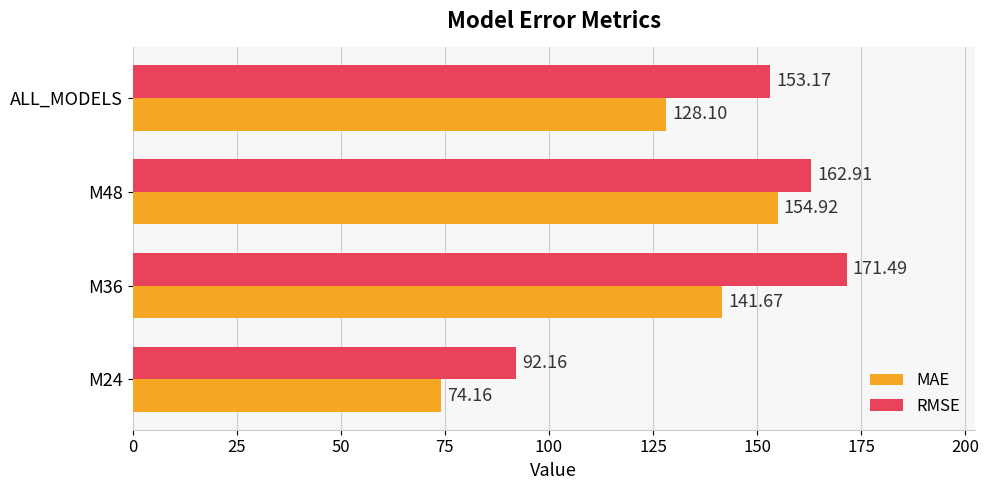

Rank the series by their average value, from lowest to highest.

MAE, RMSE